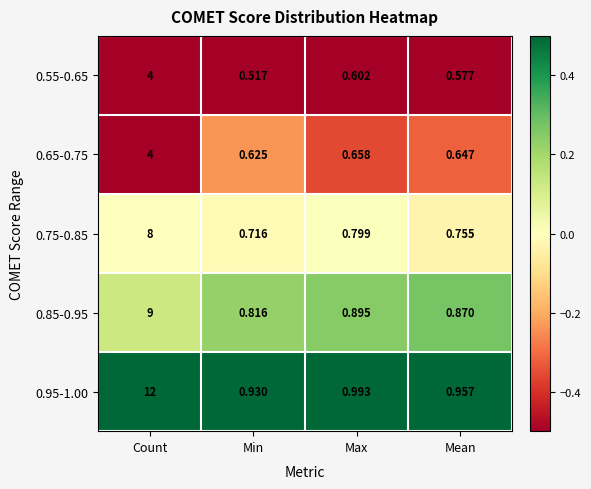

At which category is the sum across all series the highest?

Count